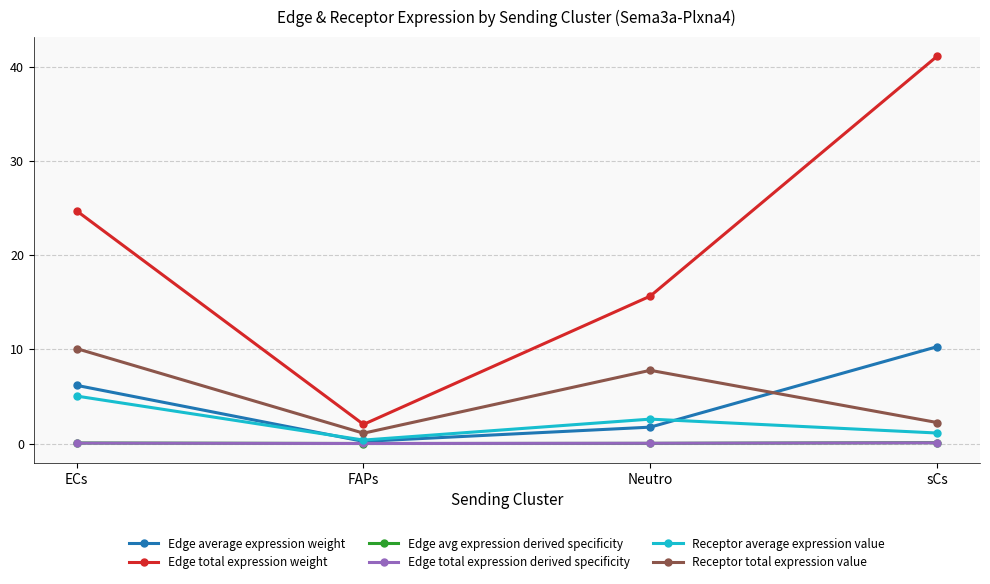

At which label does Edge total expression weight first exceed 24?

ECs